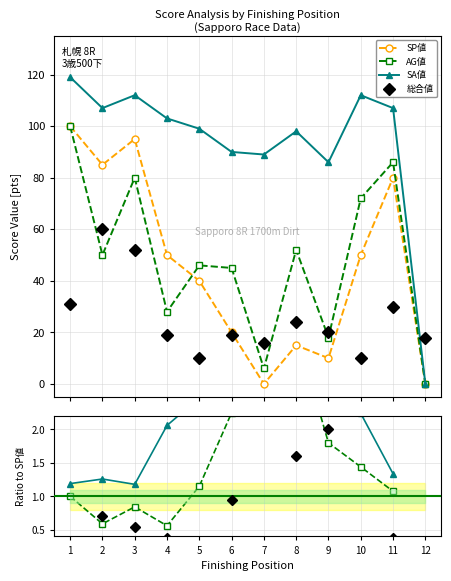

How many interior local peaks does the SA値 series have?

3